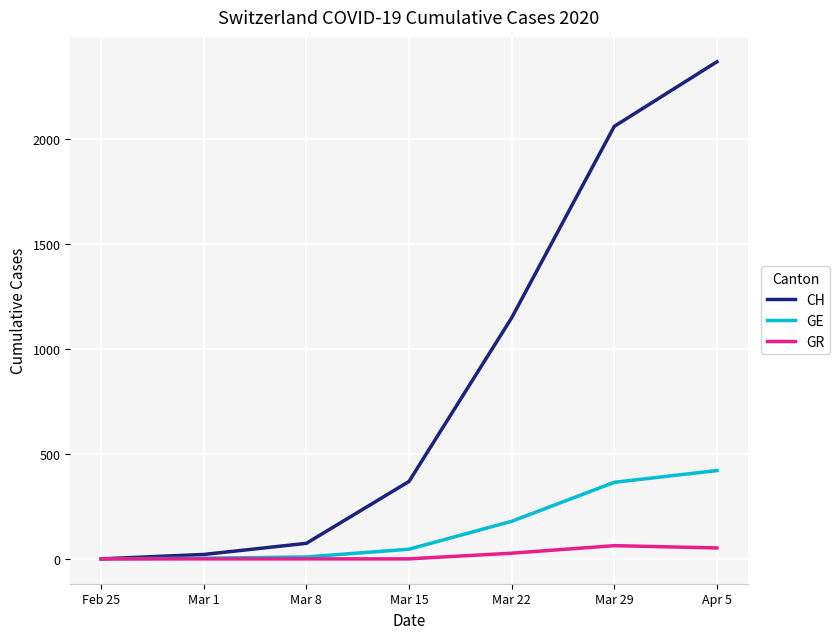

How many GR values are between 0 and 52?

6